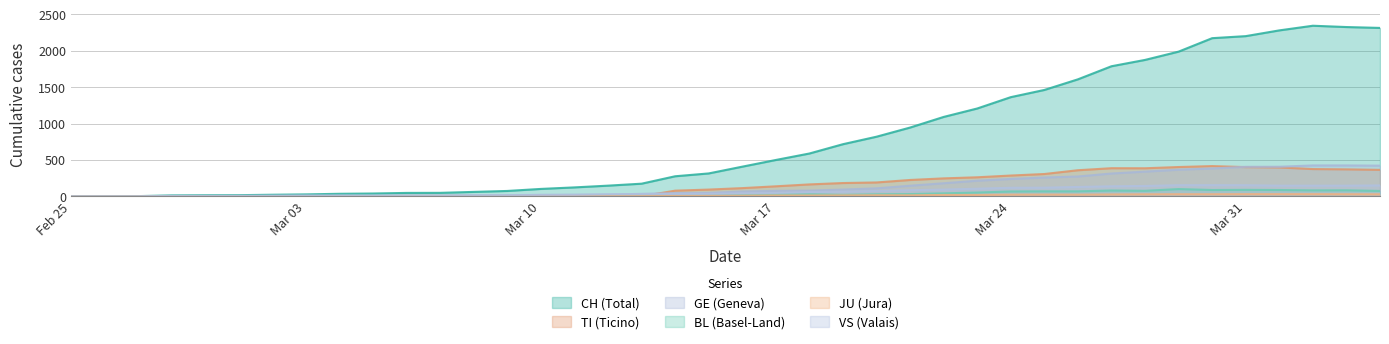

At which category does TI reach its first local peak?

2020-03-27